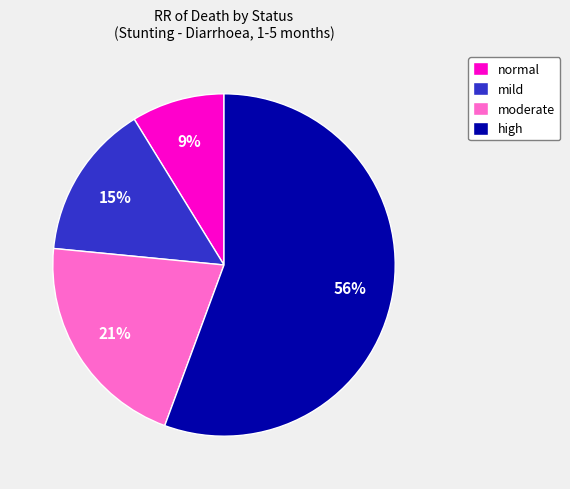

What is the largest slice in the pie chart?

high